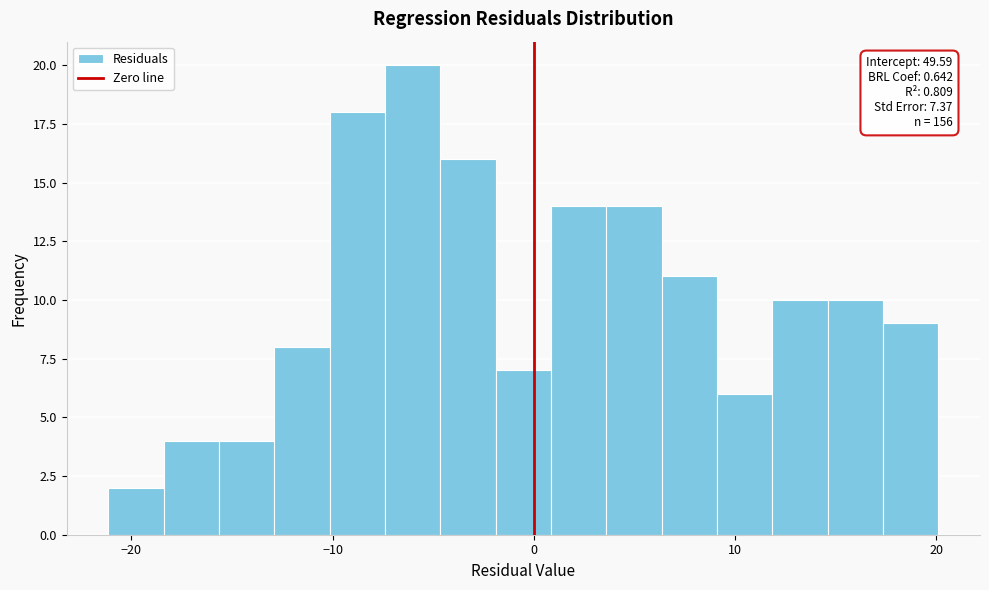

Around what value on the x-axis is the tallest bar? Give the approximate position of its centre, as read against the axis.

-6